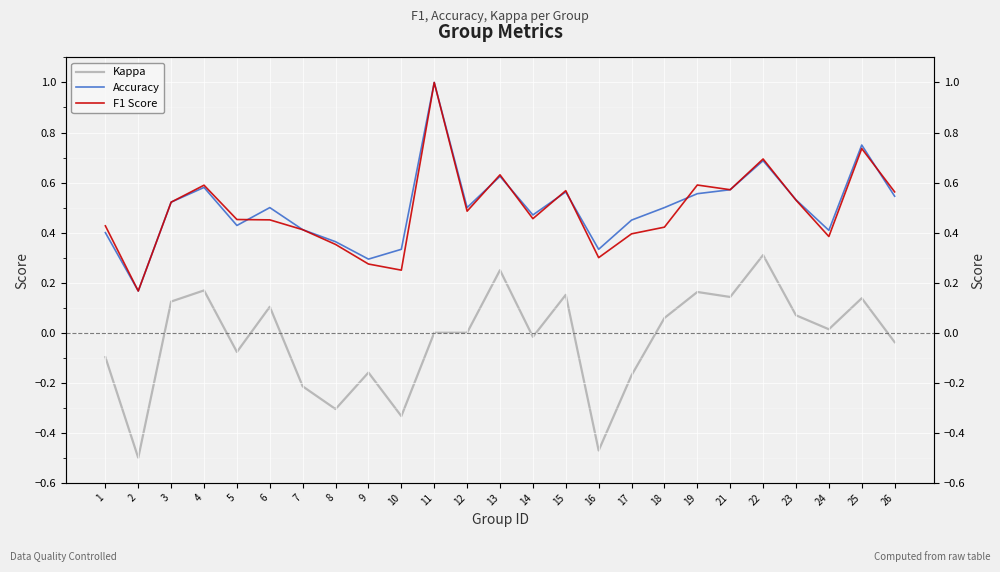

In F1 Score, how many points are higher than both neighbors (excluding endpoints)?

7